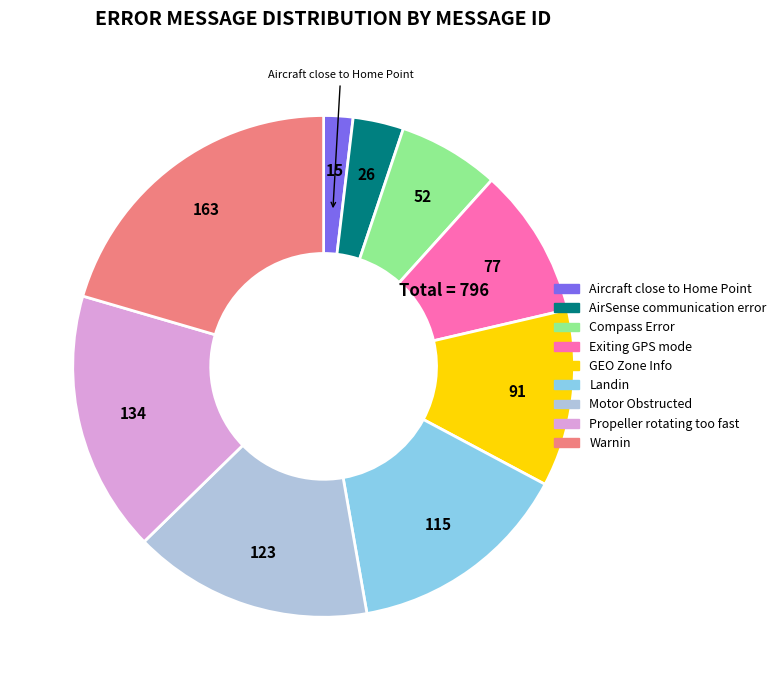

Is the sum of Warnin and Propeller rotating too fast greater than half?

No